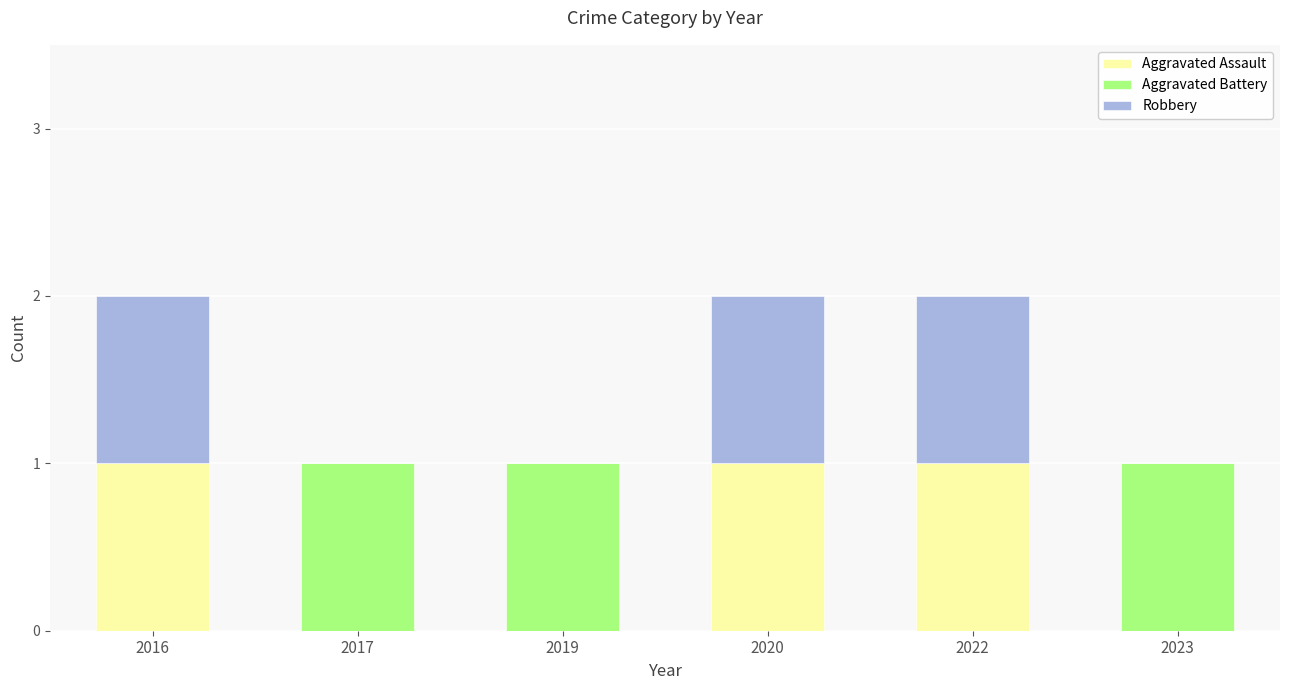

The value of Aggravated Assault at 2016 is 1. True or false?

True